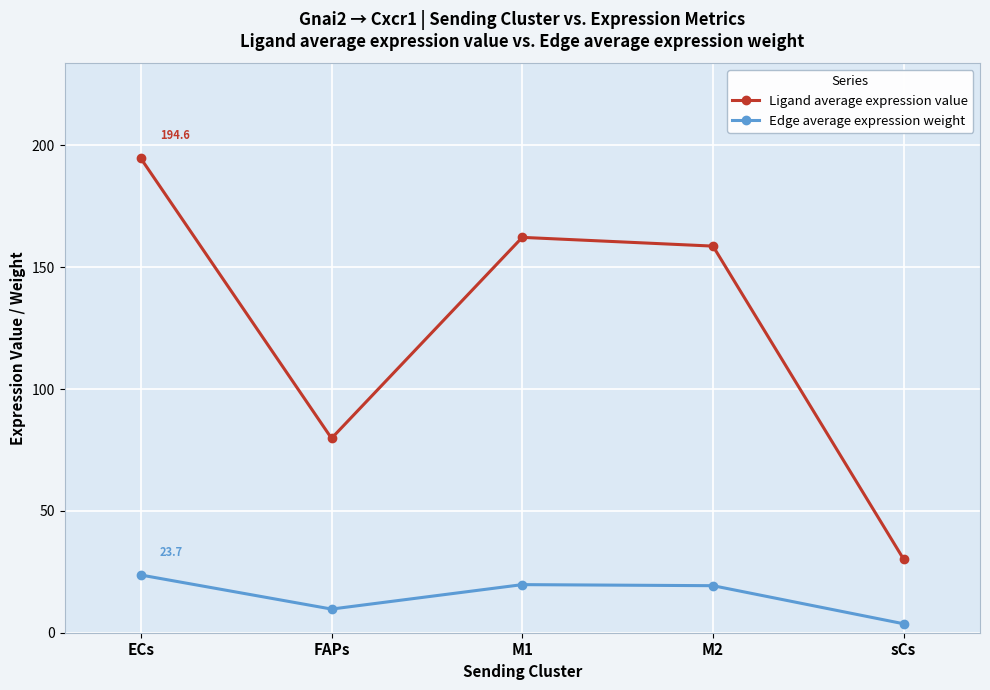

Between ECs and FAPs, which series saw the biggest shift?

Ligand average expression value